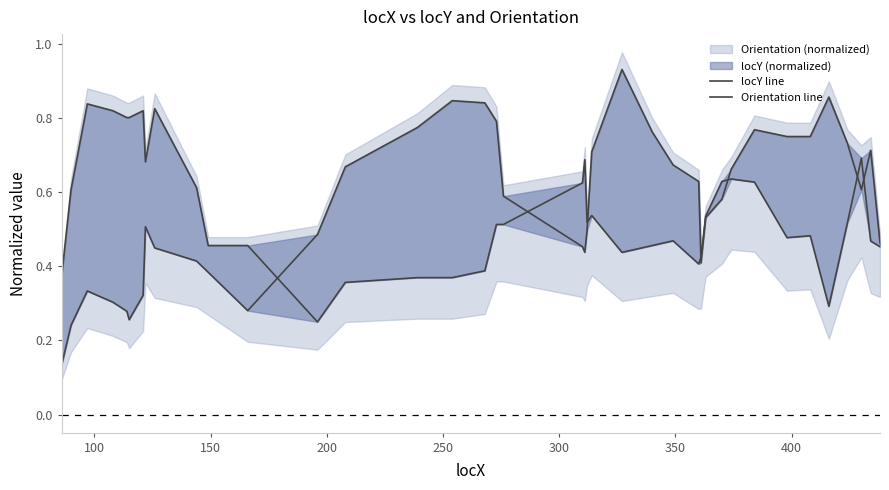

What is the average value of the Orientation line series?

0.6